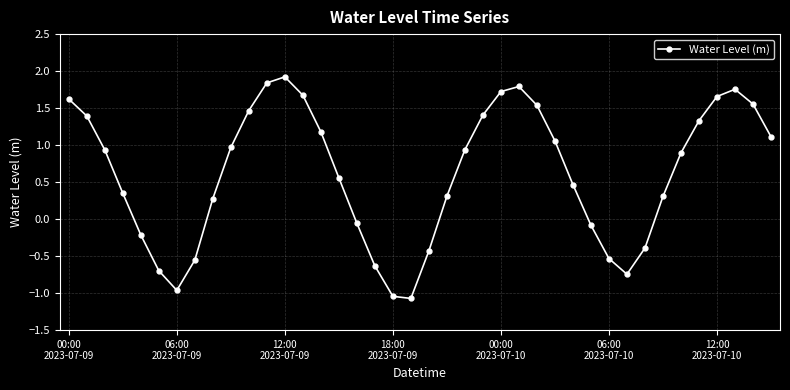

How many positive values are there?

27